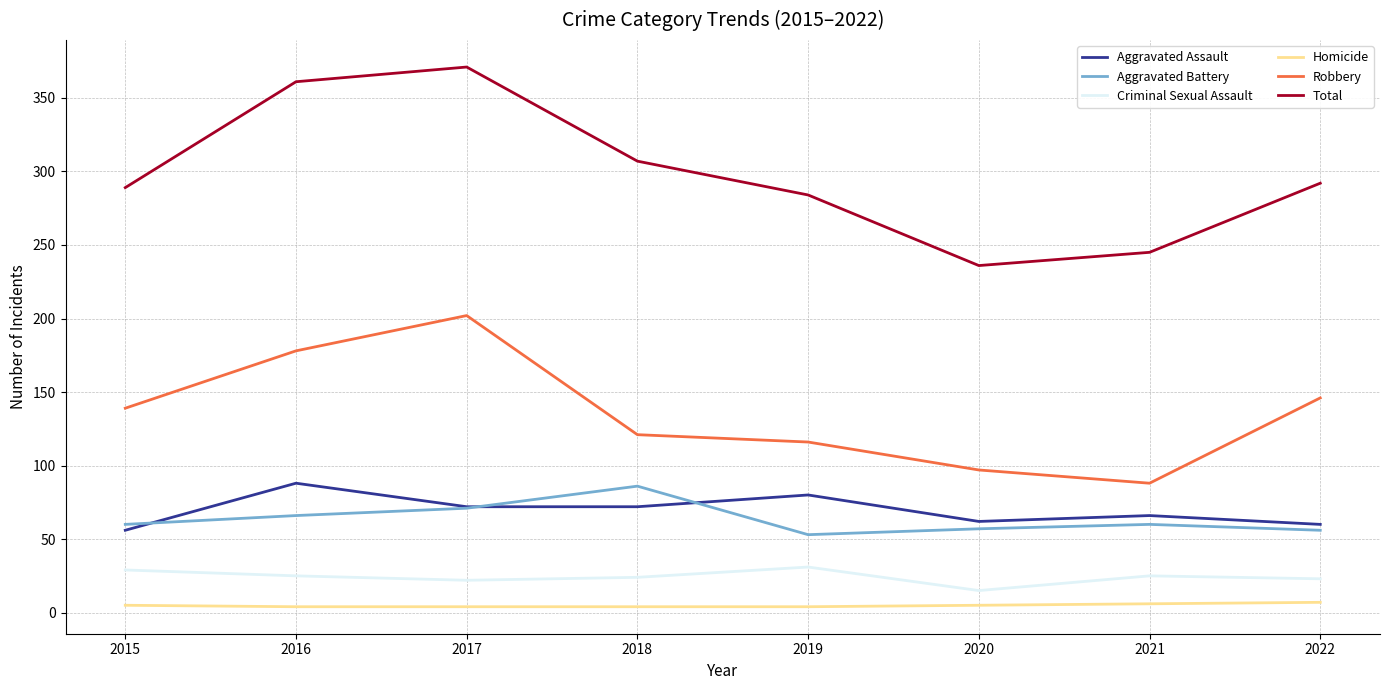

What is the total value across all series at 2020?

472